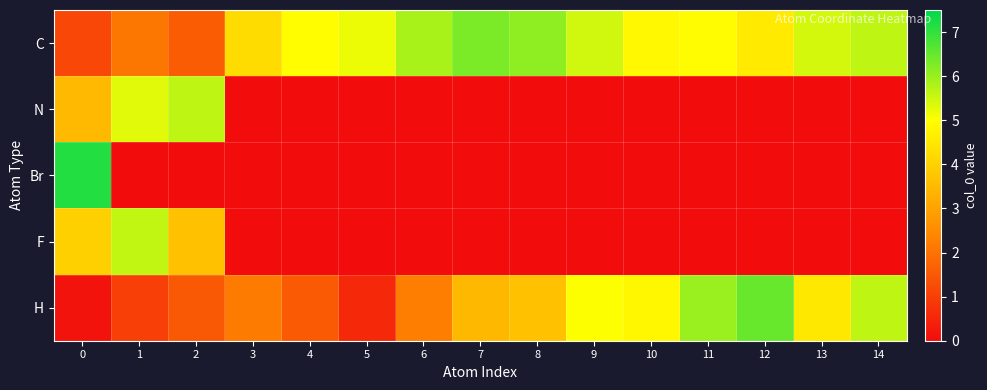

How many data points does each series have?

15